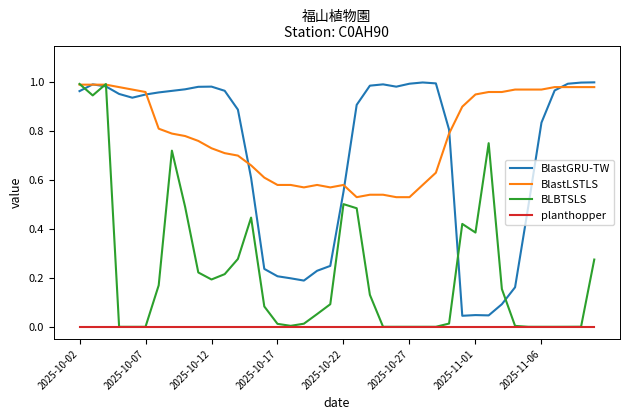

True or false: BlastGRU-TW and planthopper cross at least once.

False